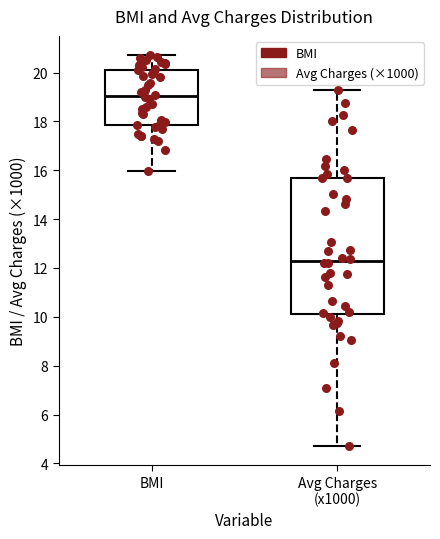

Comparing the boxes themselves (not the whiskers), which one is the tallest?

Avg Charges (x1000)